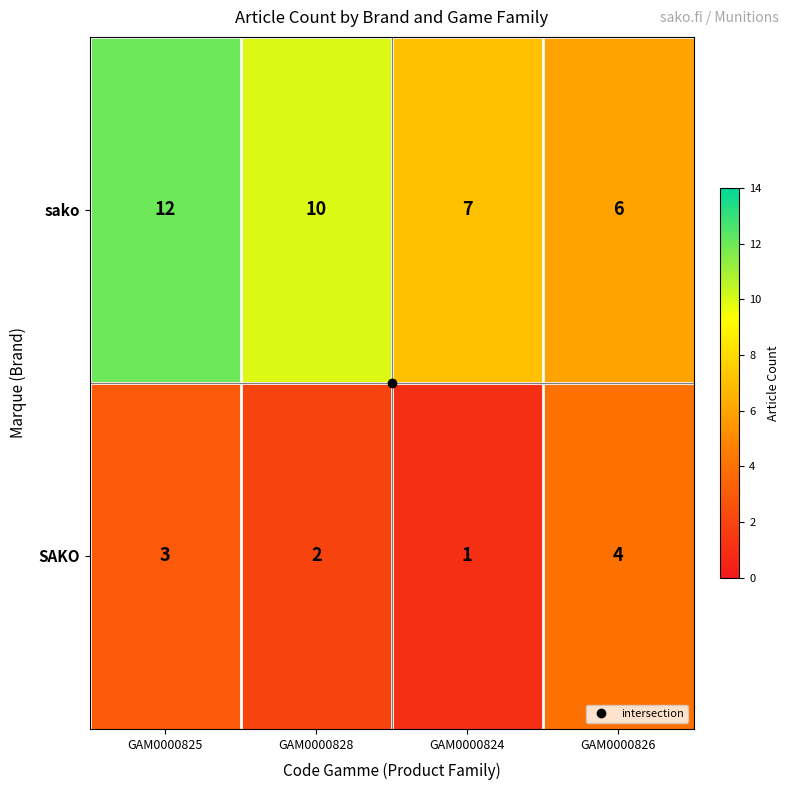

Read the sako value at GAM0000826.

6